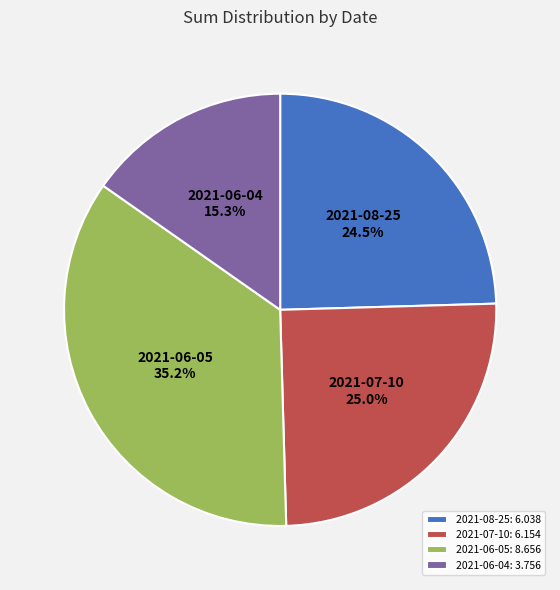

How many slices are in this pie chart?

4